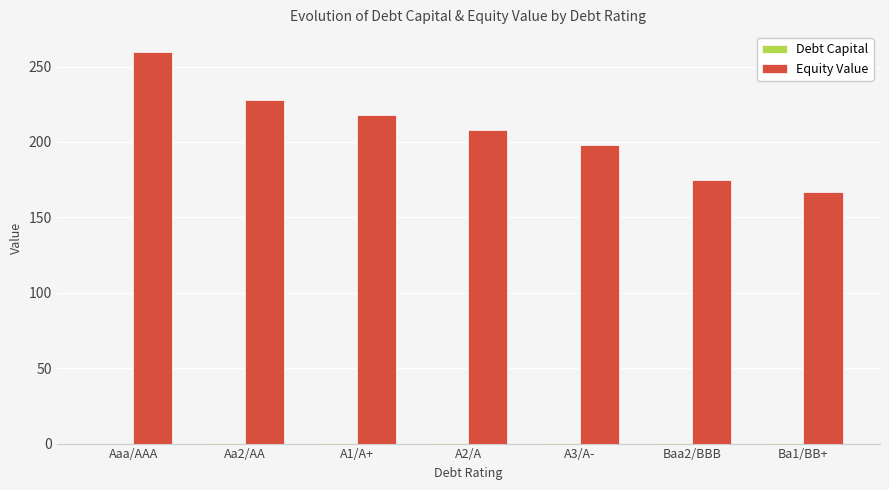

Which series changed the most between Aaa/AAA and Ba1/BB+?

Equity Value